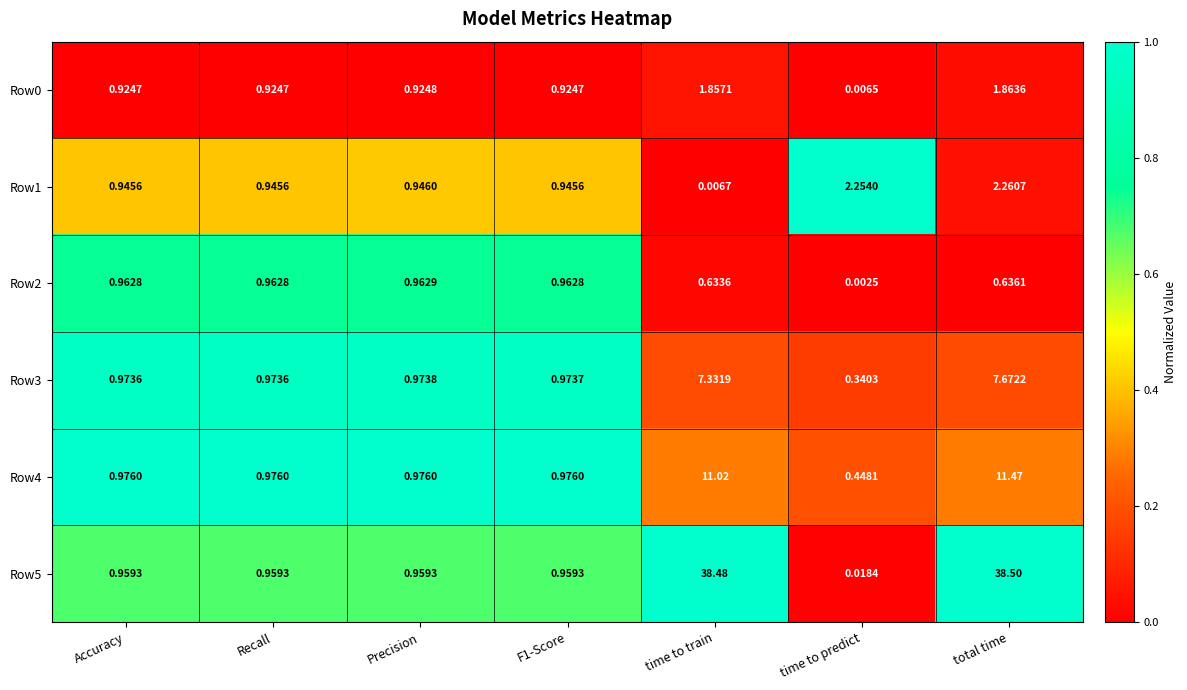

Which series has the largest total across all categories?

Row5